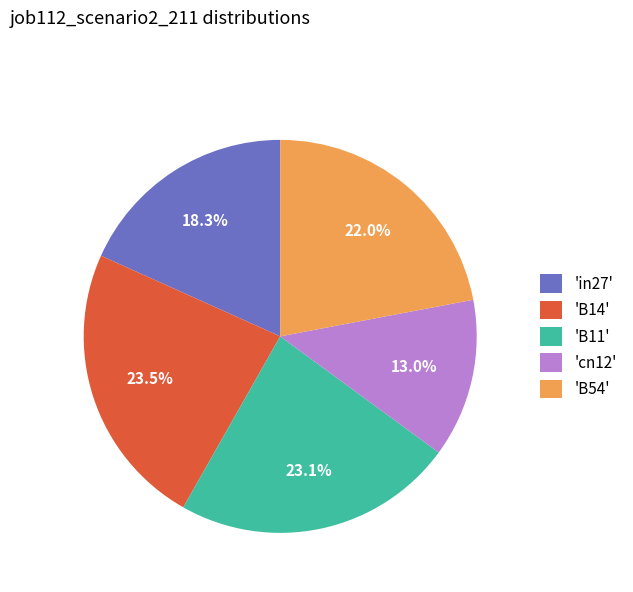

To the nearest percent, what is the average slice percentage?

20%